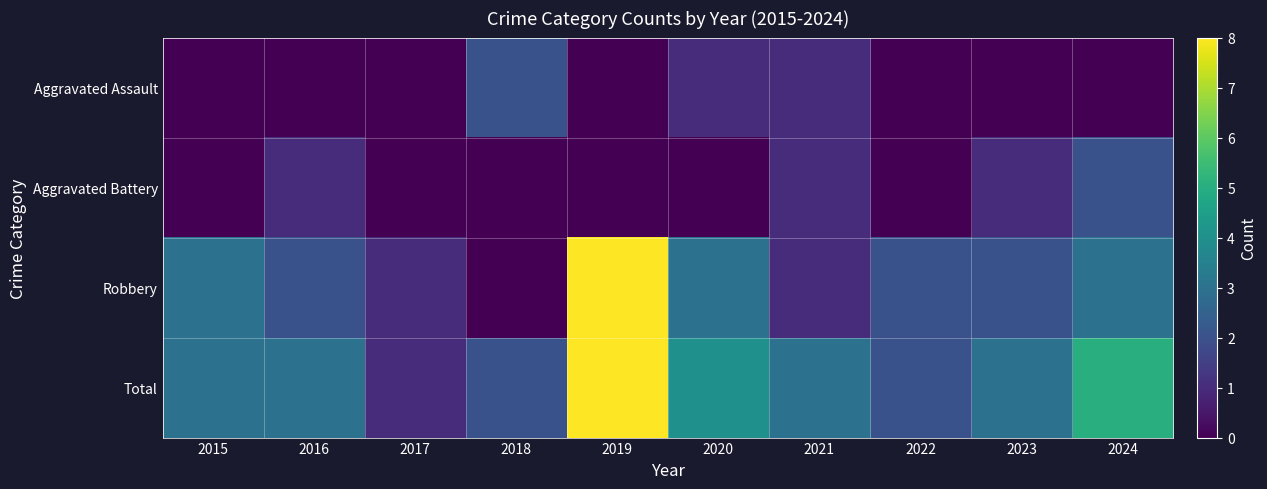

Reading left to right, what are all the values shown in this chart?

Aggravated Assault: 2015=0	2016=0	2017=0	2018=2	2019=0	2020=1	2021=1	2022=0	2023=0	2024=0
Aggravated Battery: 2015=0	2016=1	2017=0	2018=0	2019=0	2020=0	2021=1	2022=0	2023=1	2024=2
Robbery: 2015=3	2016=2	2017=1	2018=0	2019=8	2020=3	2021=1	2022=2	2023=2	2024=3
Total: 2015=3	2016=3	2017=1	2018=2	2019=8	2020=4	2021=3	2022=2	2023=3	2024=5